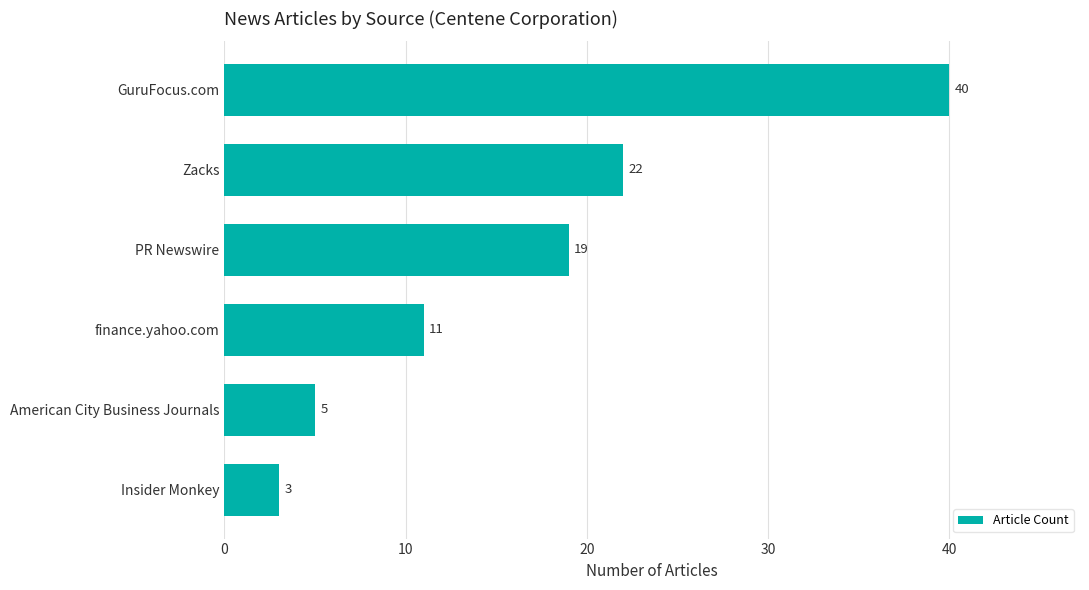

Reading top to bottom, list all the values displayed in this chart.

GuruFocus.com=40	Zacks=22	PR Newswire=19	finance.yahoo.com=11	American City Business Journals=5	Insider Monkey=3